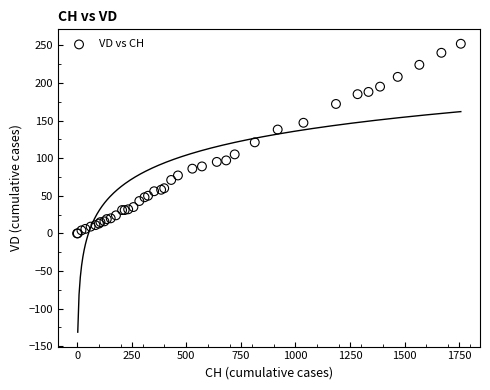

What Y value in the scatter plot is closest to 126?

121